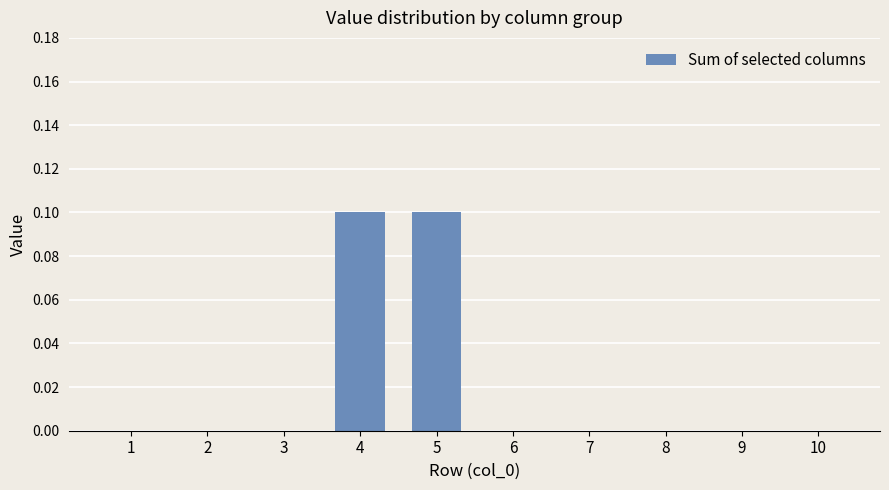

Is it true that the value at 3 is 0.0?

True